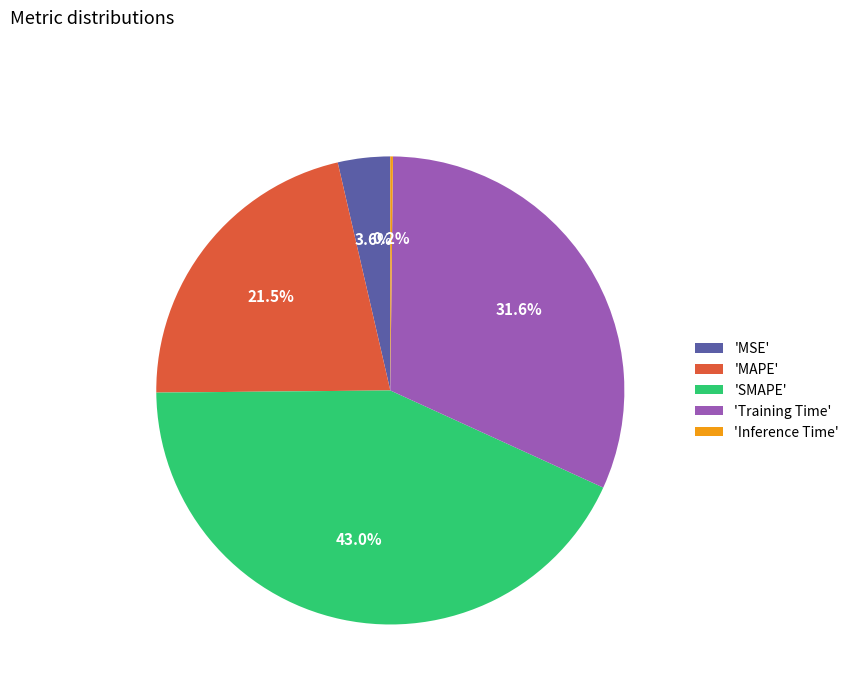

Which slice is the largest?

'SMAPE'